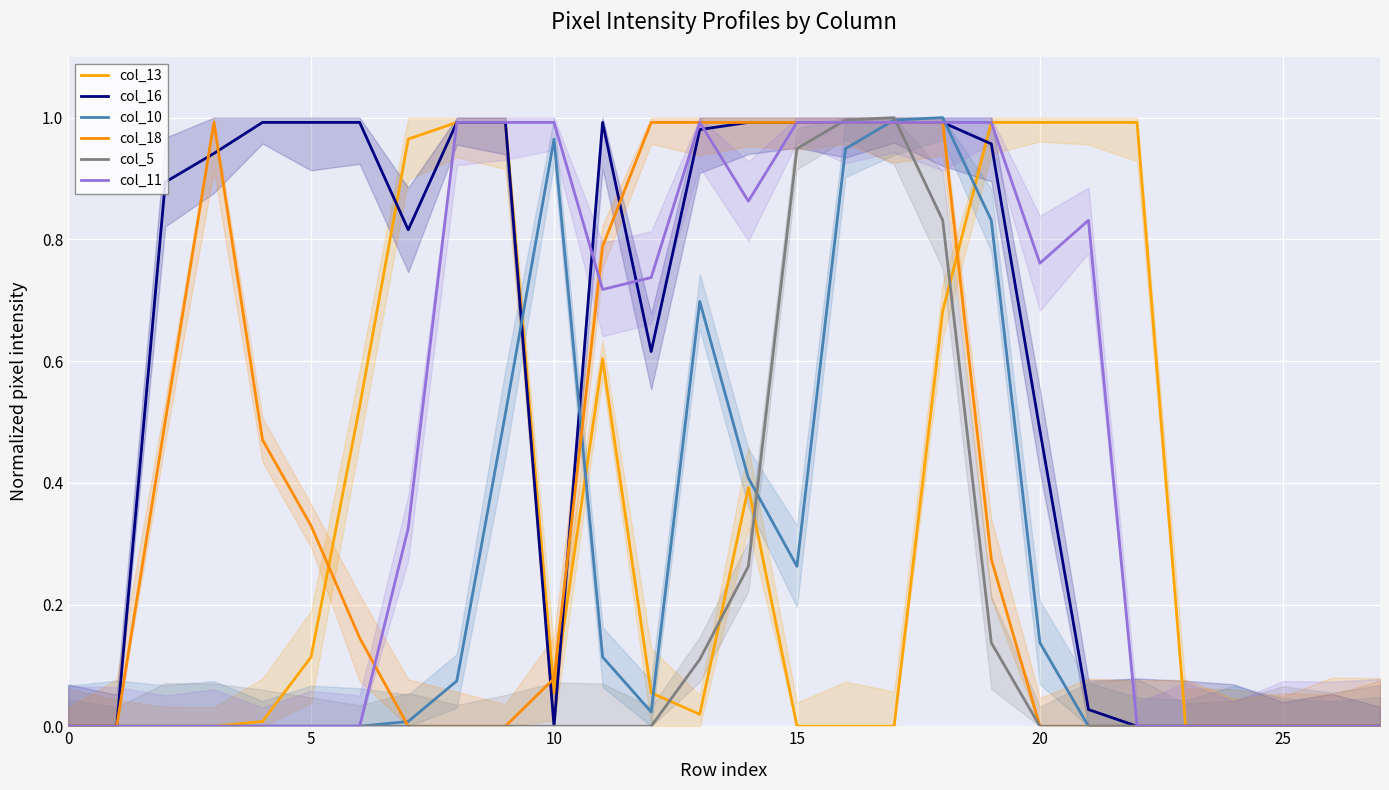

What is the label of the 19th point from the left?

18